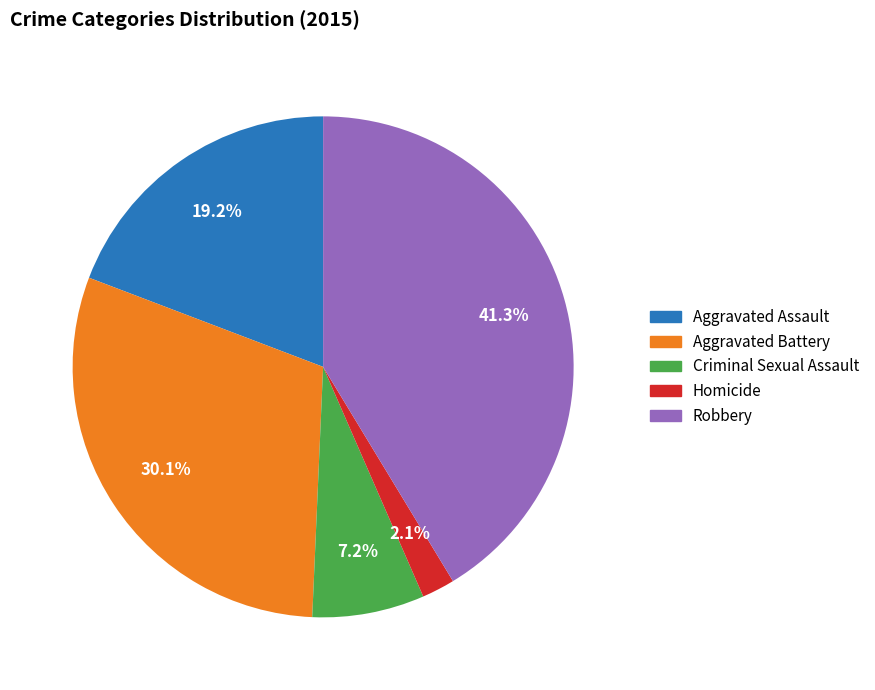

How many slices are in this pie chart?

5